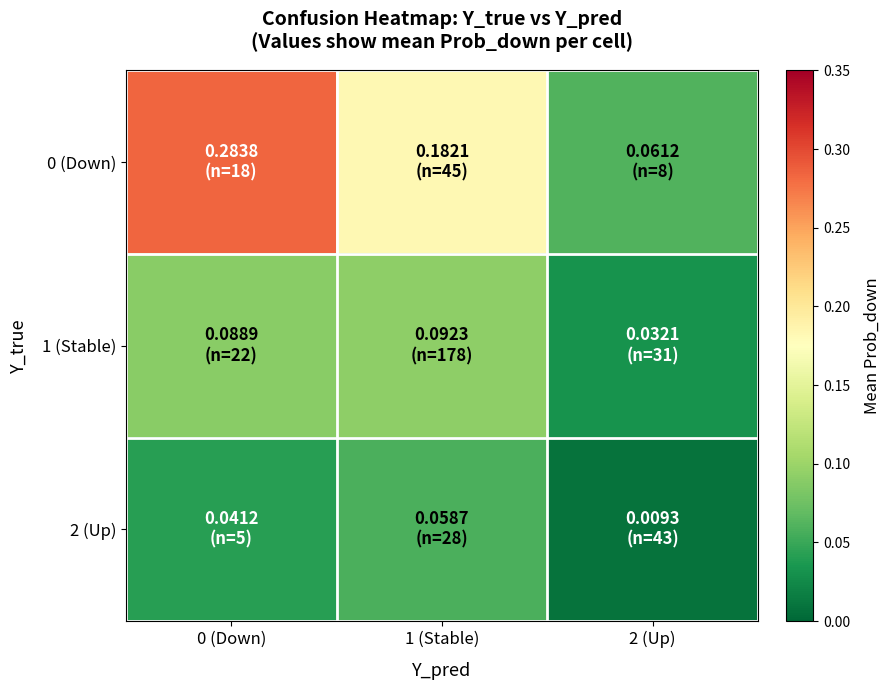

Reading left to right, what are all the values shown in this chart?

0 (Down): 0 (Down)=0.3	1 (Stable)=0.2	2 (Up)=0.1
1 (Stable): 0 (Down)=0.1	1 (Stable)=0.1	2 (Up)=0.0
2 (Up): 0 (Down)=0.0	1 (Stable)=0.1	2 (Up)=0.0